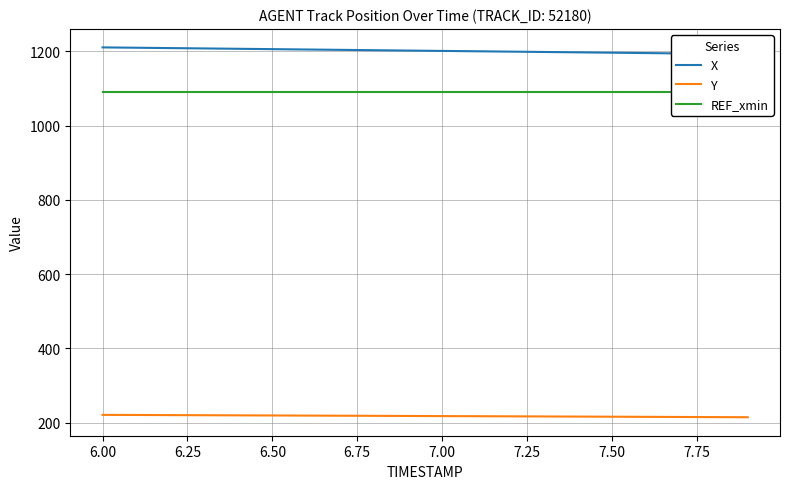

Which series has the largest range (max minus min)?

X